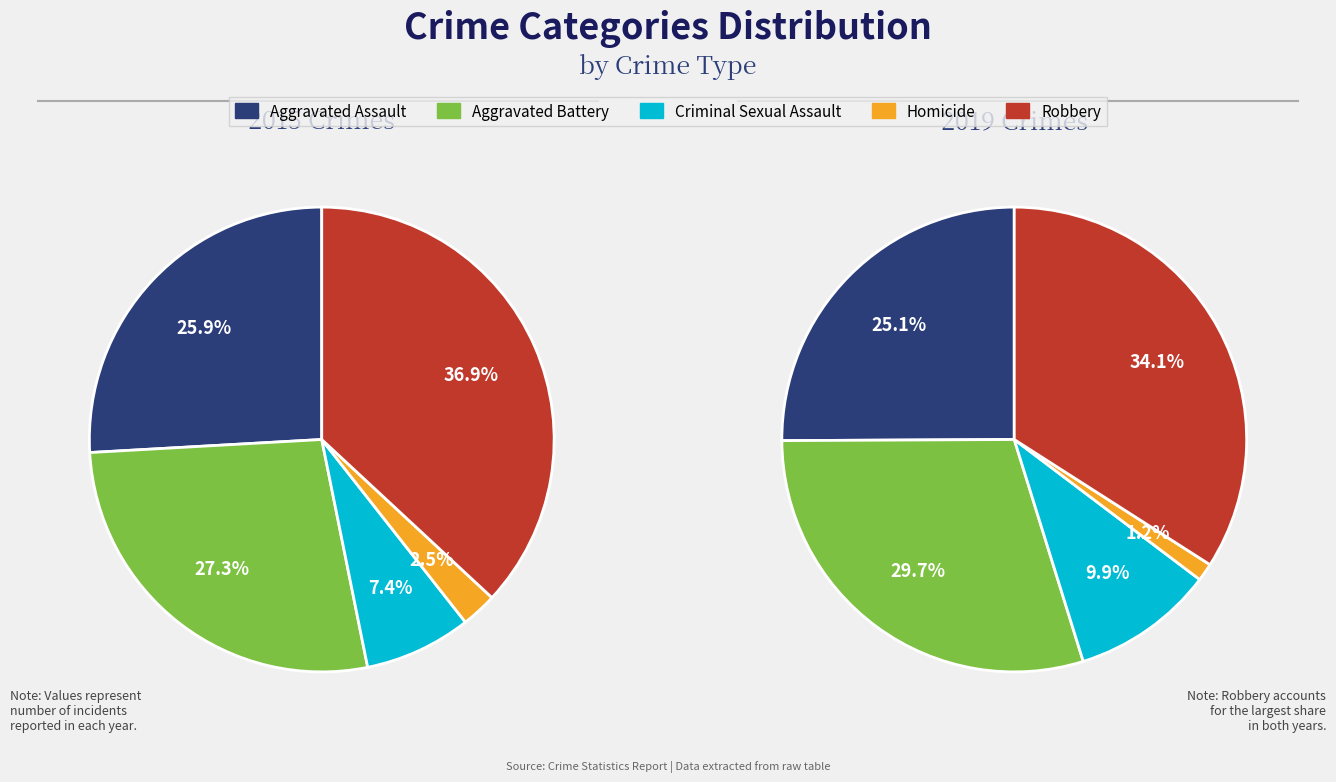

How many segments does this pie chart have?

5